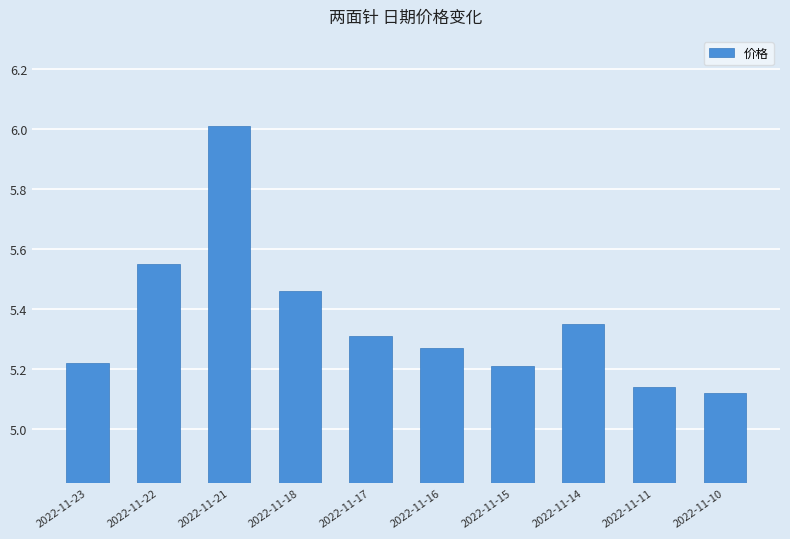

Between 2022-11-16 and 2022-11-14, which is larger?

2022-11-14